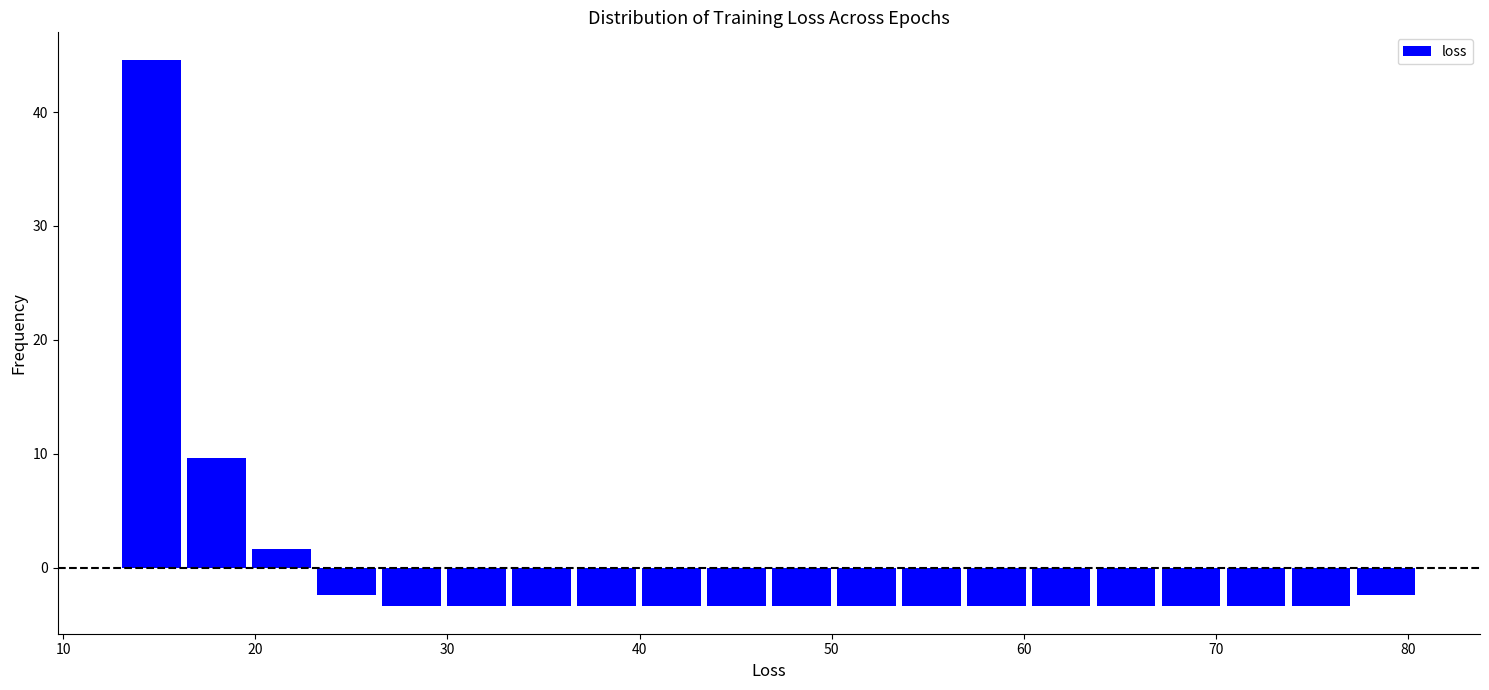

Around what value on the x-axis is the tallest bar? Give the approximate position of its centre, as read against the axis.

15